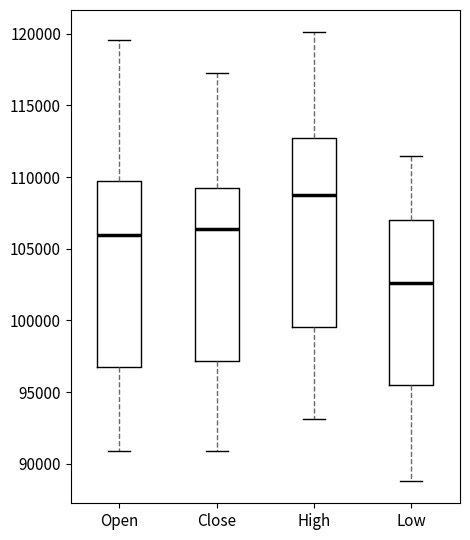

Which box has the lowest median line?

Low